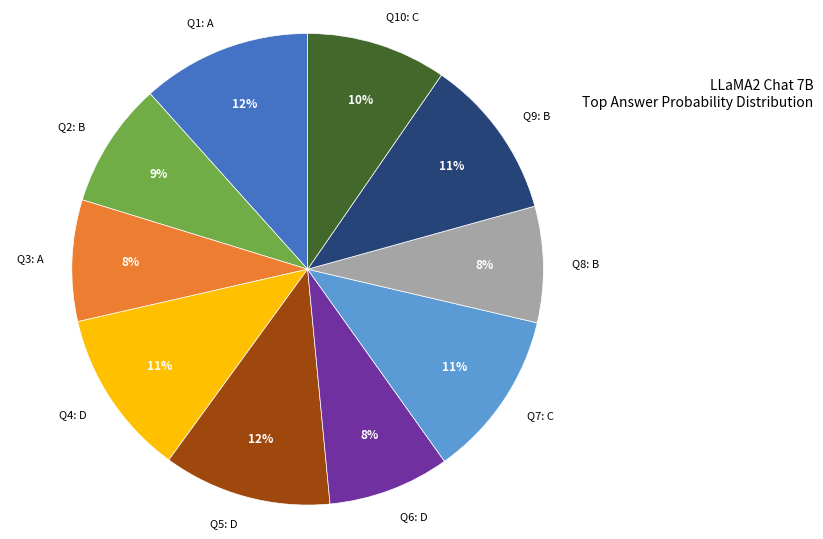

How many segments does this pie chart have?

10